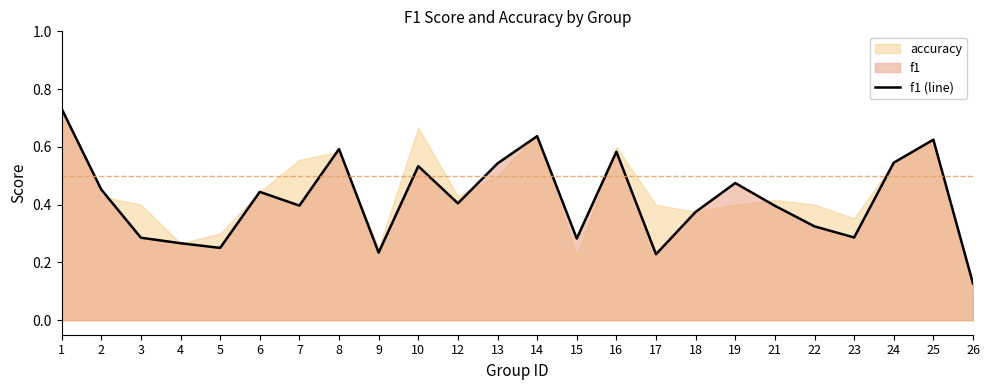

How many points are lower than both their immediate neighbors (excluding endpoints)?

7